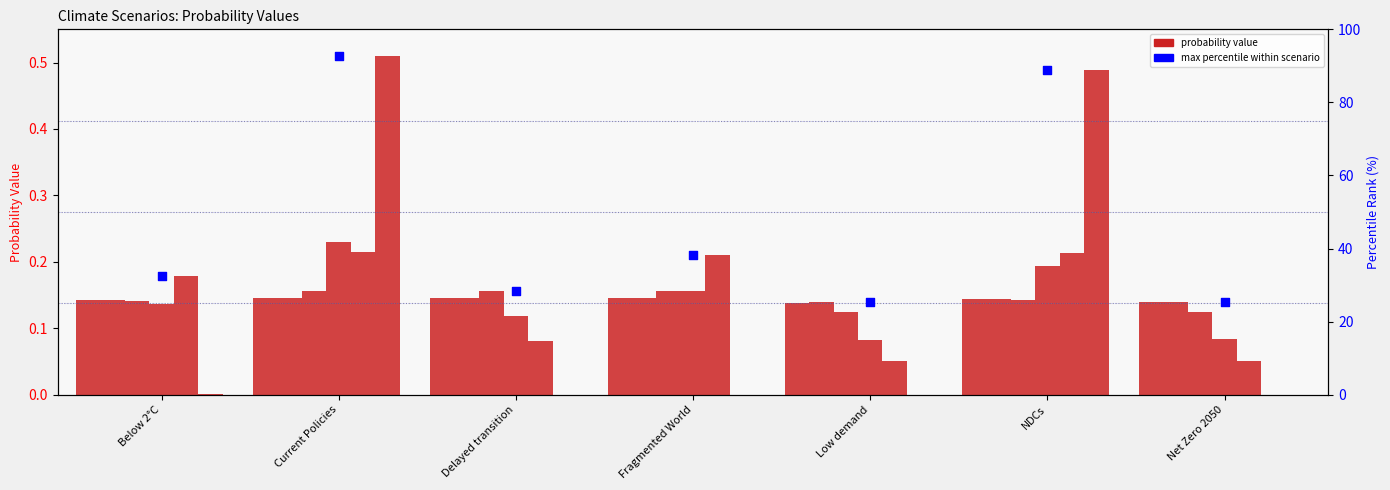

What is the change in value from Current Policies to Fragmented World?

-54.3